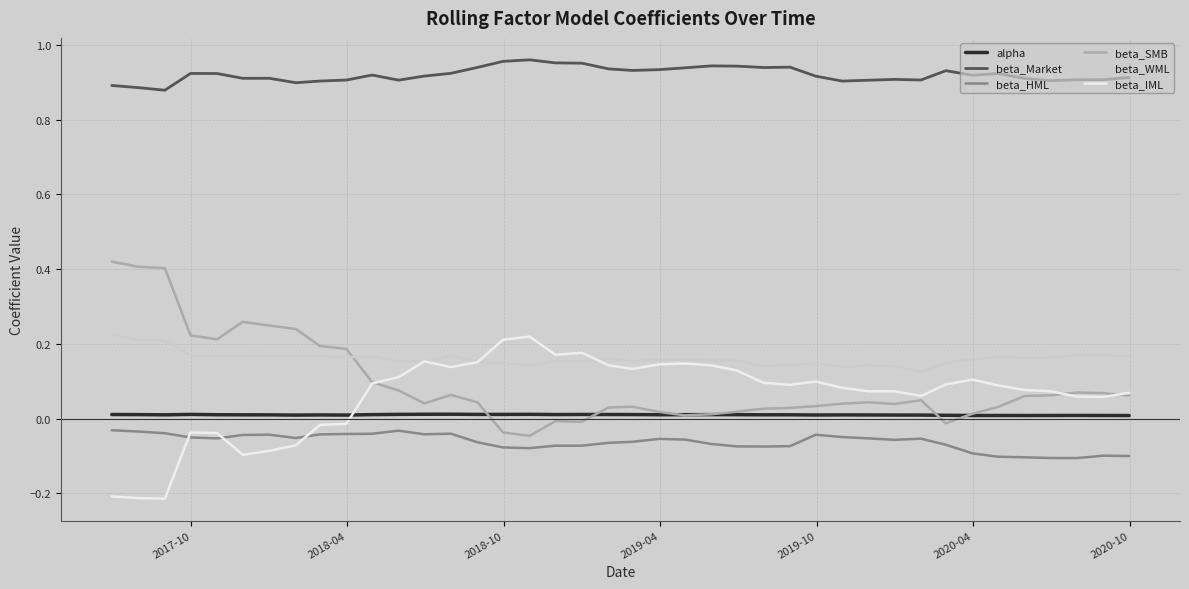

Which series has the largest range (max minus min)?

beta_SMB